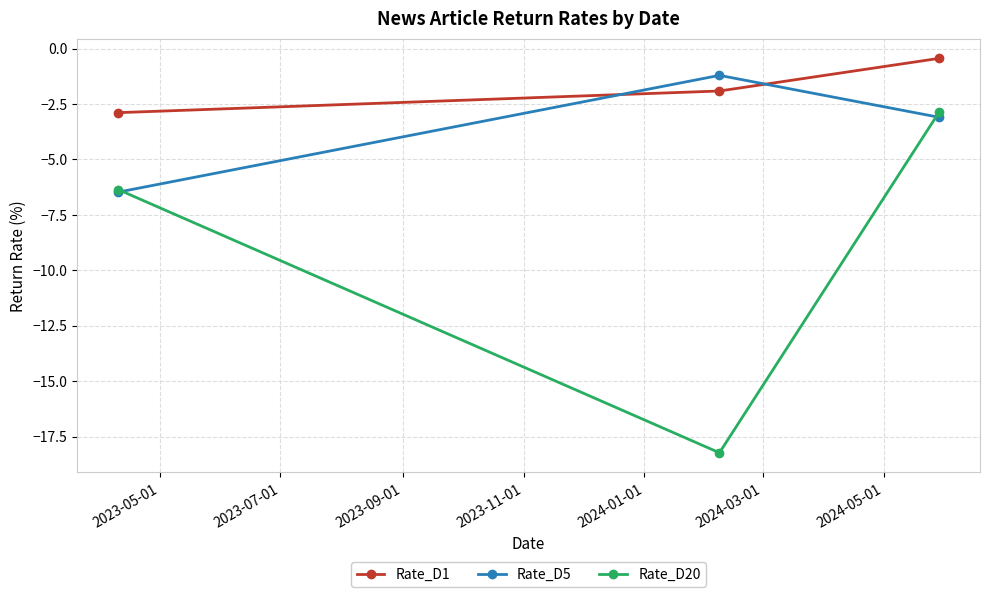

Reading right to left, extract all data points from this chart.

Rate_D1: -0.4	-1.9	-2.9
Rate_D5: -3.1	-1.2	-6.5
Rate_D20: -2.9	-18.2	-6.4